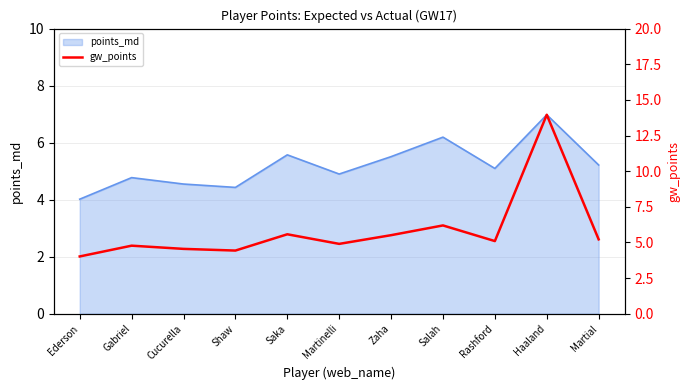

Read the value at Salah.

6.2